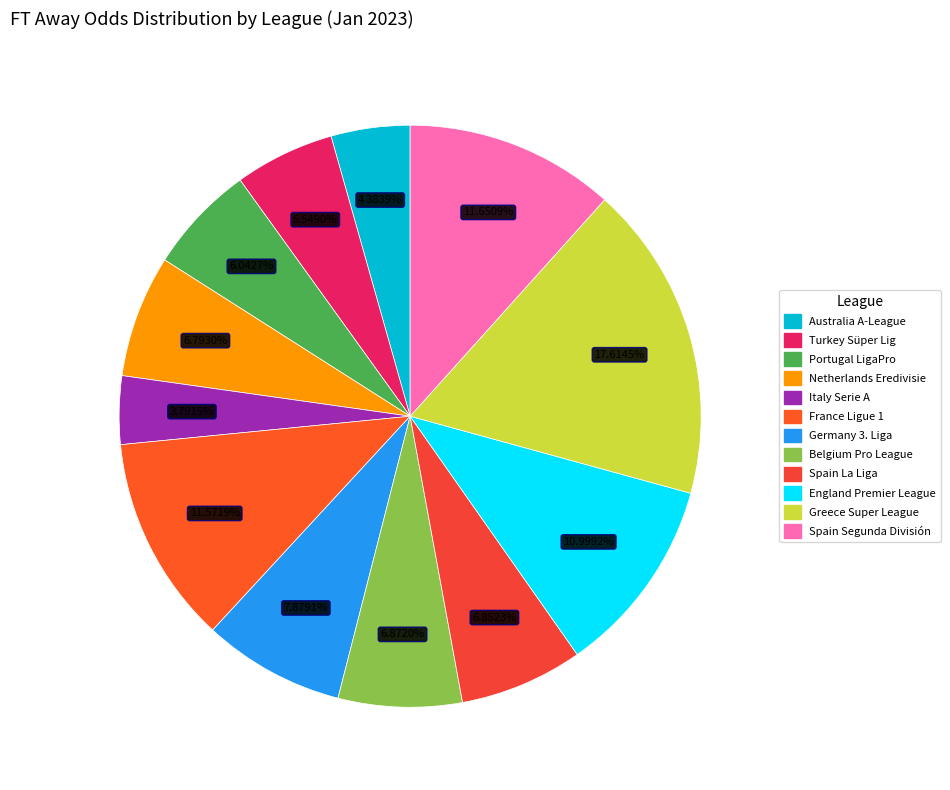

What portion of the pie excludes Spain Segunda División?

88.3%